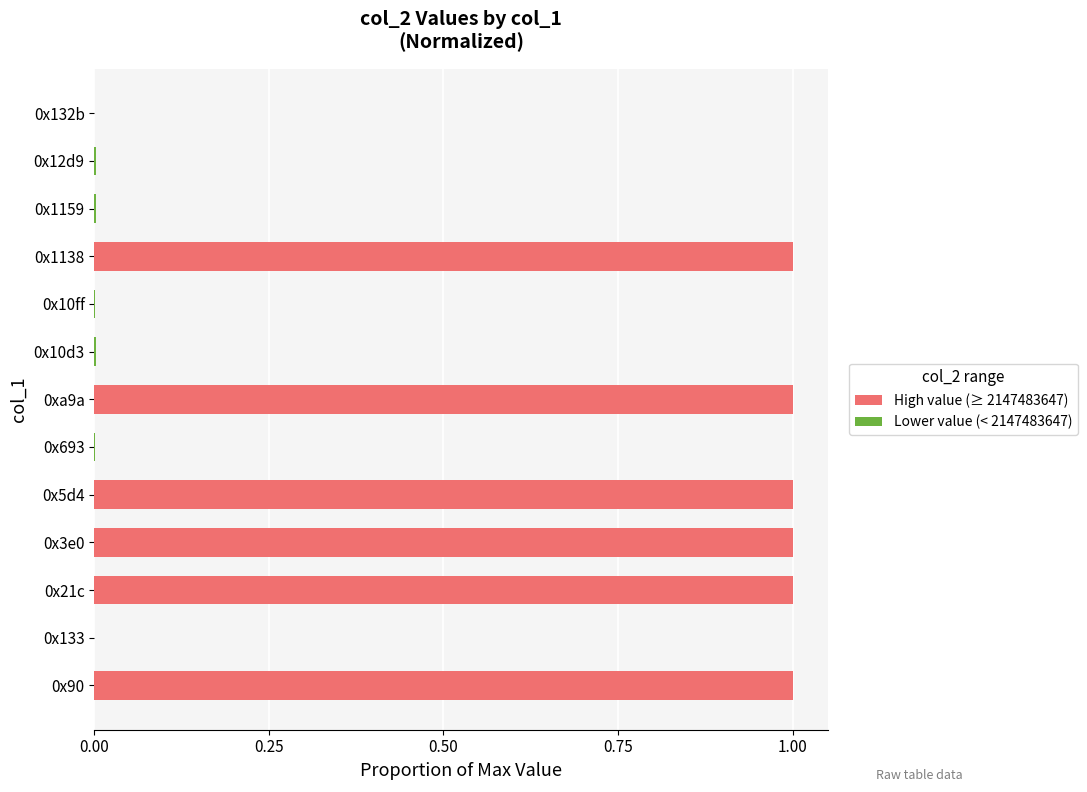

Is it true that the value at 0x10ff is 0.0?

True